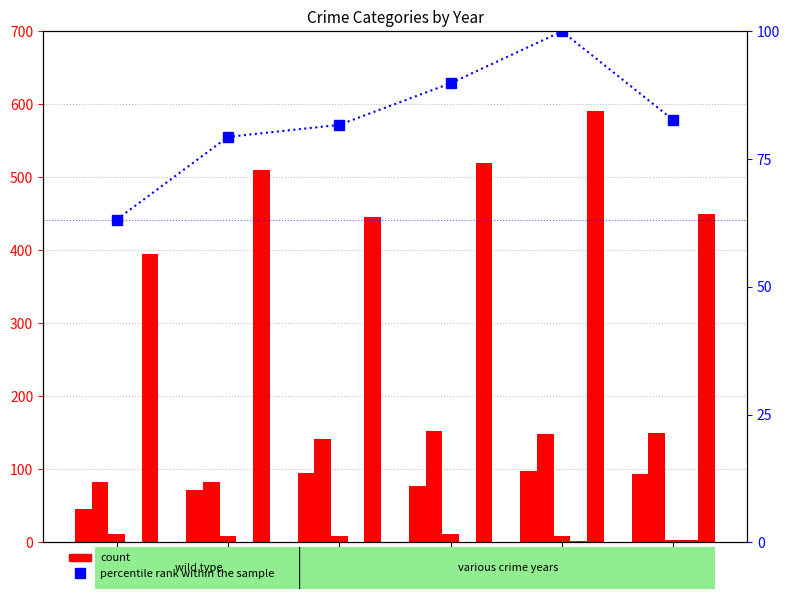

How many data points in percentile rank within the sample are less than 82?

3